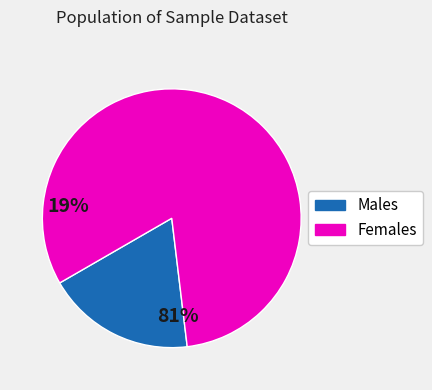

What is the smallest slice in the pie chart?

Males